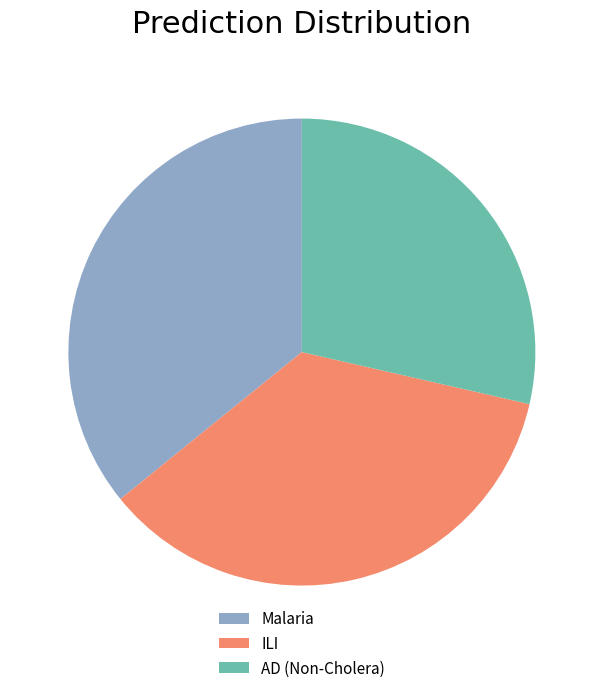

What is the ratio of the value at Malaria to the value at ILI?

1.0